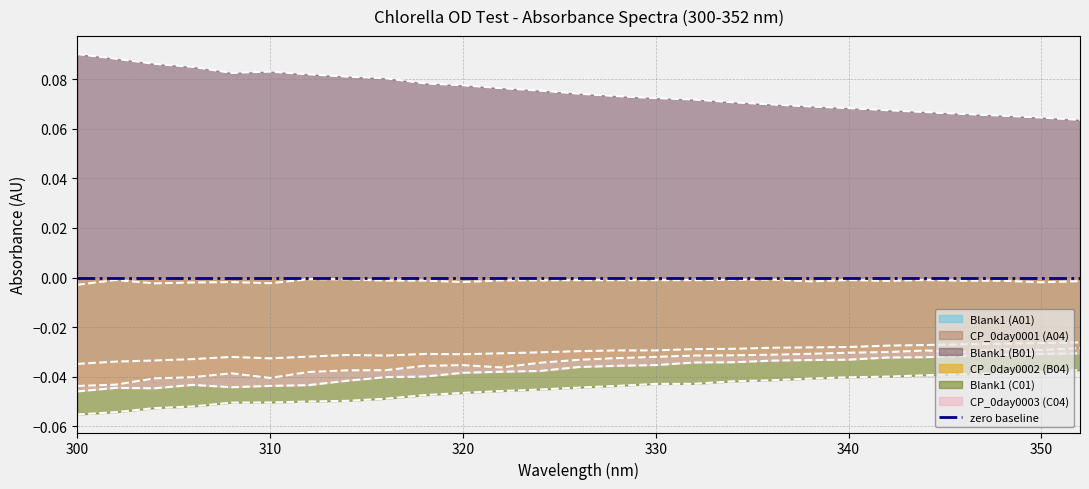

What is the sum of the Blank1 (C01) values at 310 and 340?

-0.1